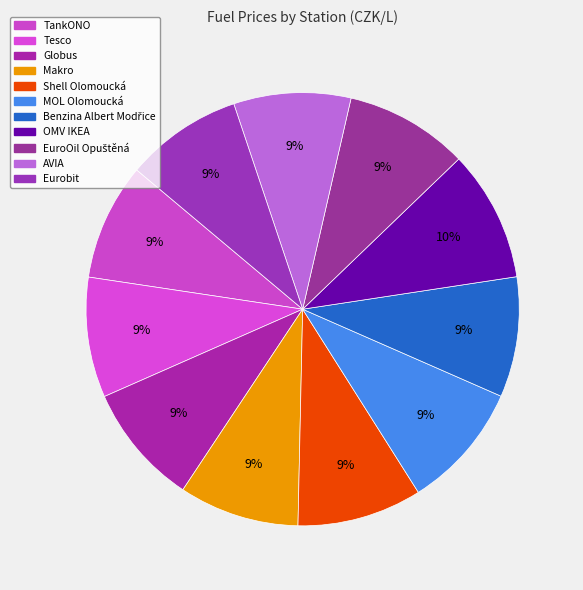

How many slices are in this pie chart?

11